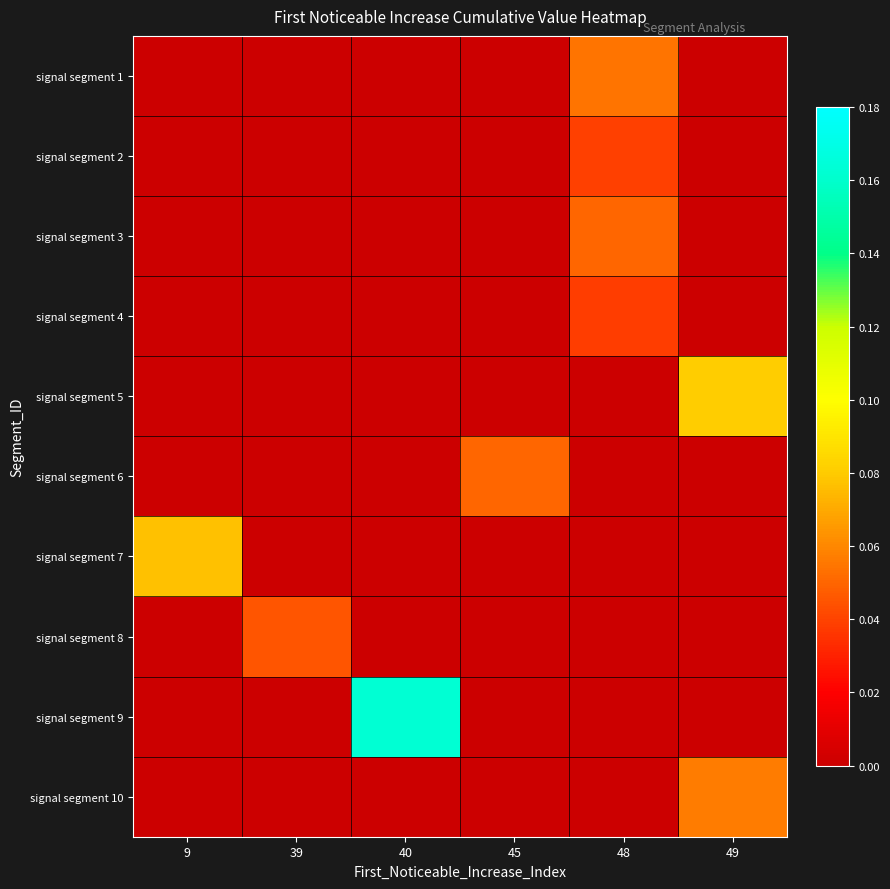

Which has a higher value, 39 or 40?

39